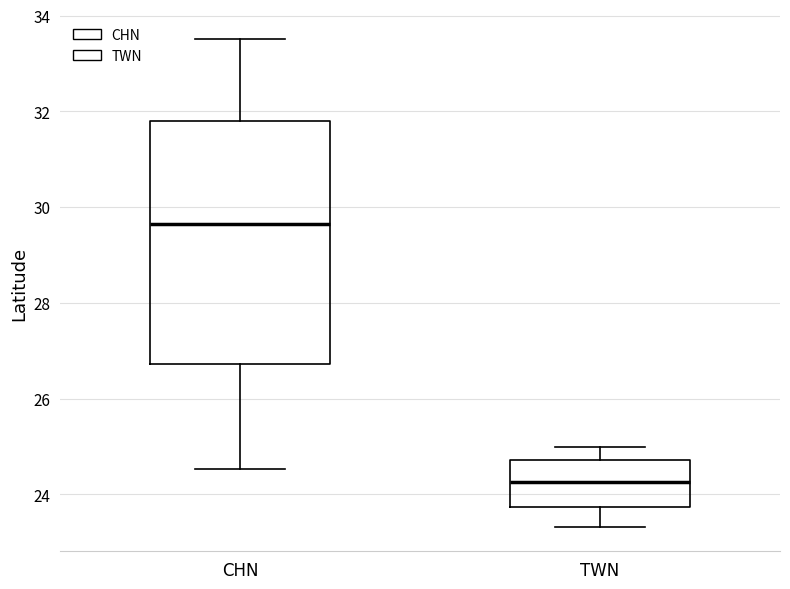

Which box's median line is the lowest?

TWN